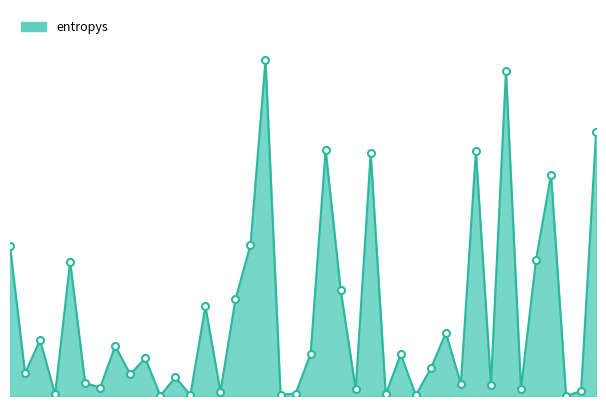

Does the chart have visible grid lines?

No